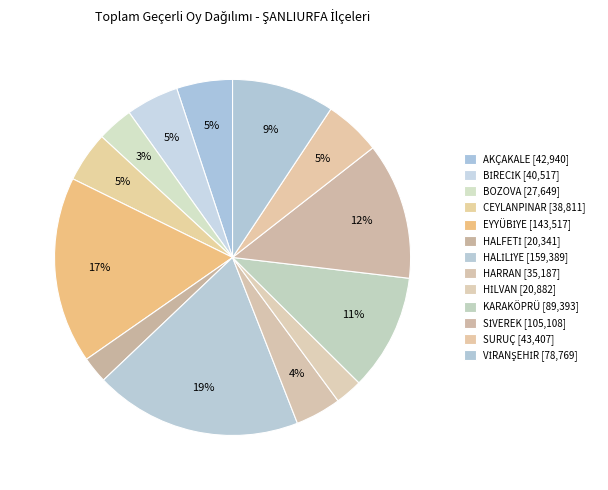

Rank the categories by value from highest to lowest.

HALİLİYE, EYYÜBİYE, SİVEREK, KARAKÖPRÜ, VİRANŞEHİR, SURUÇ, AKÇAKALE, BİRECİK, CEYLANPINAR, HARRAN, BOZOVA, HİLVAN, HALFETİ